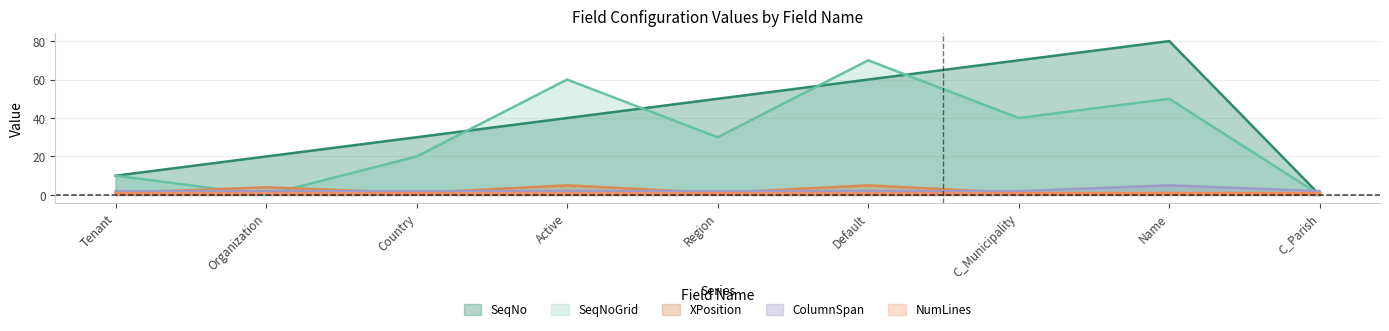

How many times do ColumnSpan and SeqNoGrid cross each other?

3